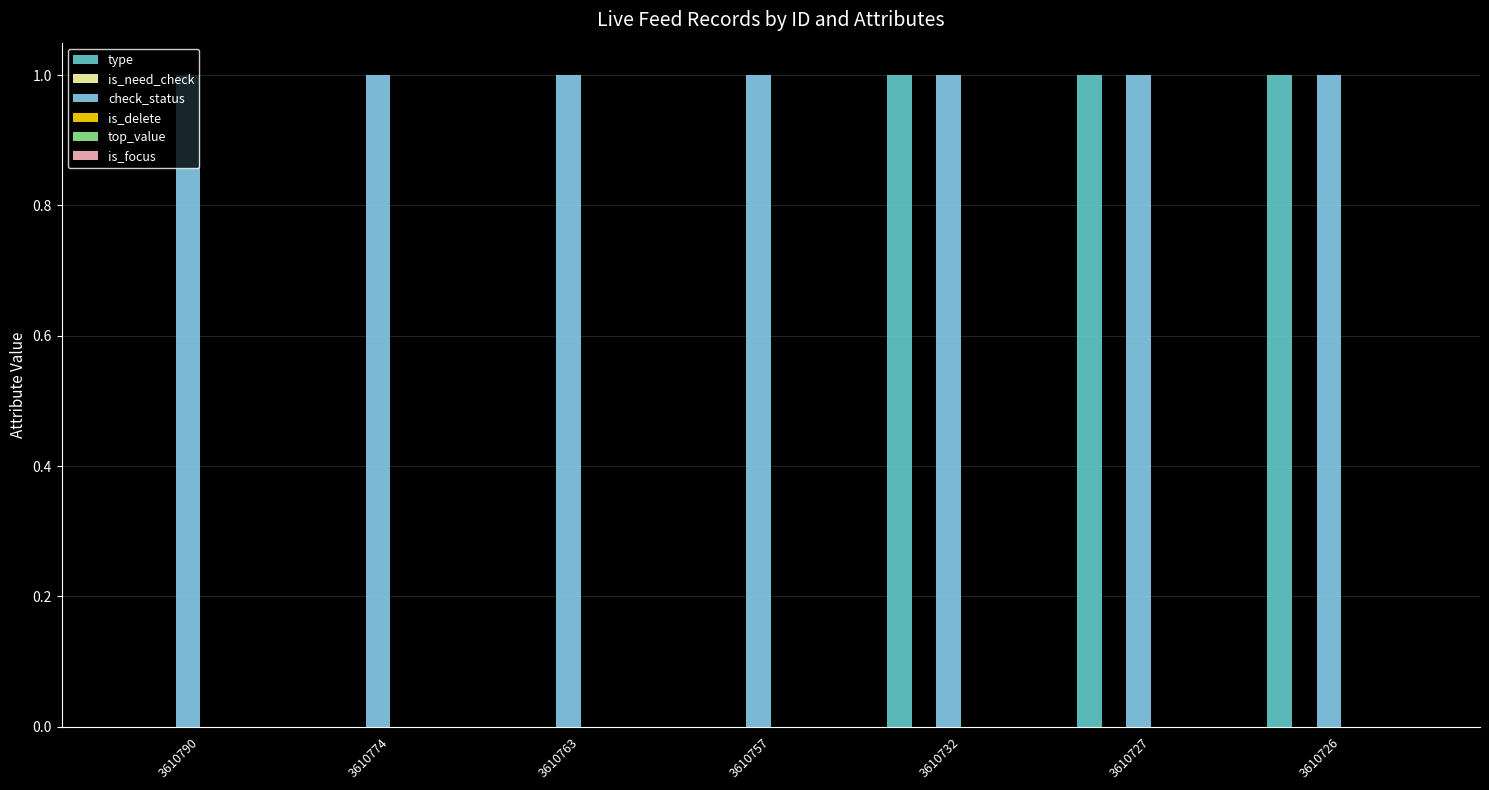

What is the sum of all check_status values?

7